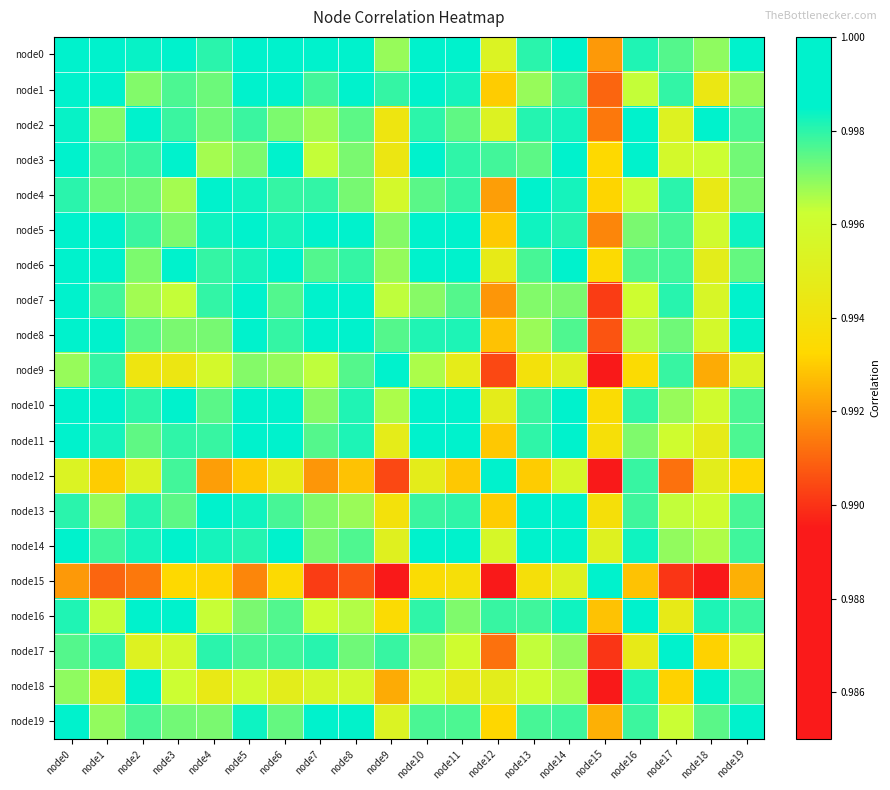

At how many categories does at least one series exceed 0?

20